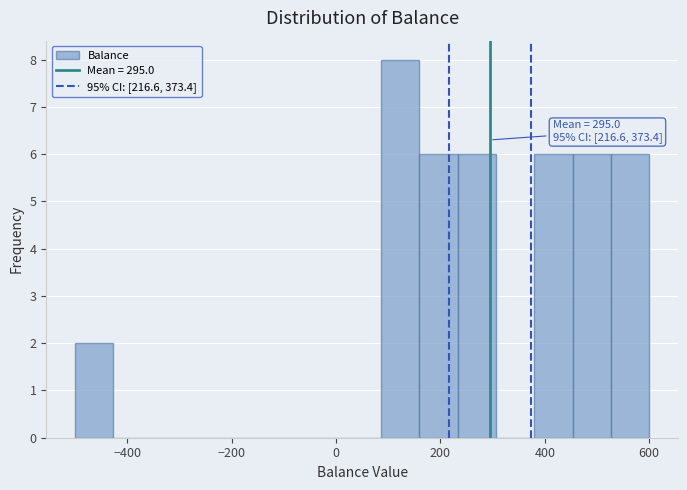

Read against the x-axis, roughly where is the centre of the tallest bar?

120